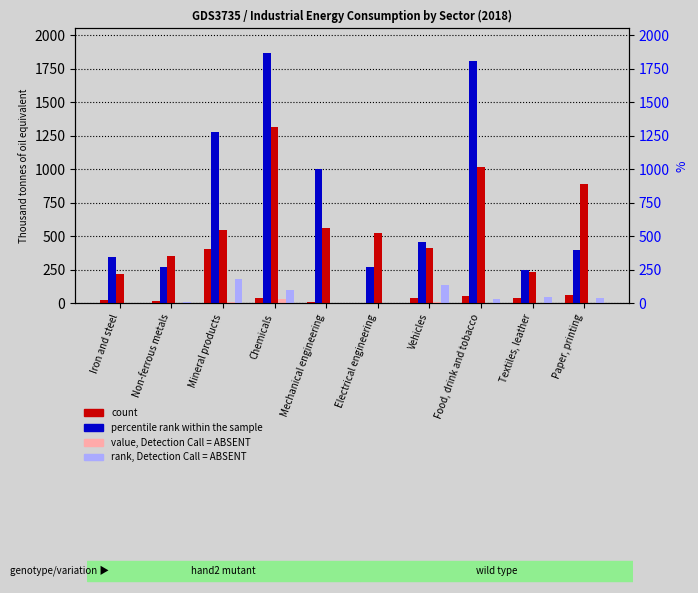

Reading left to right, what are all the values shown in this chart?

Coal: Iron and steel=21.5	Non-ferrous metals=17.6	Mineral products=400.8	Chemicals=38.7	Mechanical engineering=7.1	Electrical engineering=3.1	Vehicles=34.2	Food, drink and tobacco=50.4	Textiles, leather=40.7	Paper, printing=58.9
Natural gas: Iron and steel=346.4	Non-ferrous metals=272.4	Mineral products=1276.0	Chemicals=1864.6	Mechanical engineering=998.5	Electrical engineering=267.9	Vehicles=458.0	Food, drink and tobacco=1806.3	Textiles, leather=249.5	Paper, printing=398.0
Electricity: Iron and steel=220.1	Non-ferrous metals=351.5	Mineral products=542.5	Chemicals=1312.8	Mechanical engineering=560.1	Electrical engineering=523.4	Vehicles=409.9	Food, drink and tobacco=1016.2	Textiles, leather=234.0	Paper, printing=892.7
Fuel oil: Iron and steel=3.7	Non-ferrous metals=0.0	Mineral products=6.7	Chemicals=28.7	Mechanical engineering=0.0	Electrical engineering=0.0	Vehicles=5.1	Food, drink and tobacco=3.7	Textiles, leather=0.0	Paper, printing=0.0
Gas oil: Iron and steel=0.0	Non-ferrous metals=7.7	Mineral products=180.2	Chemicals=96.4	Mechanical engineering=0.4	Electrical engineering=0.9	Vehicles=137.7	Food, drink and tobacco=31.8	Textiles, leather=47.2	Paper, printing=33.8